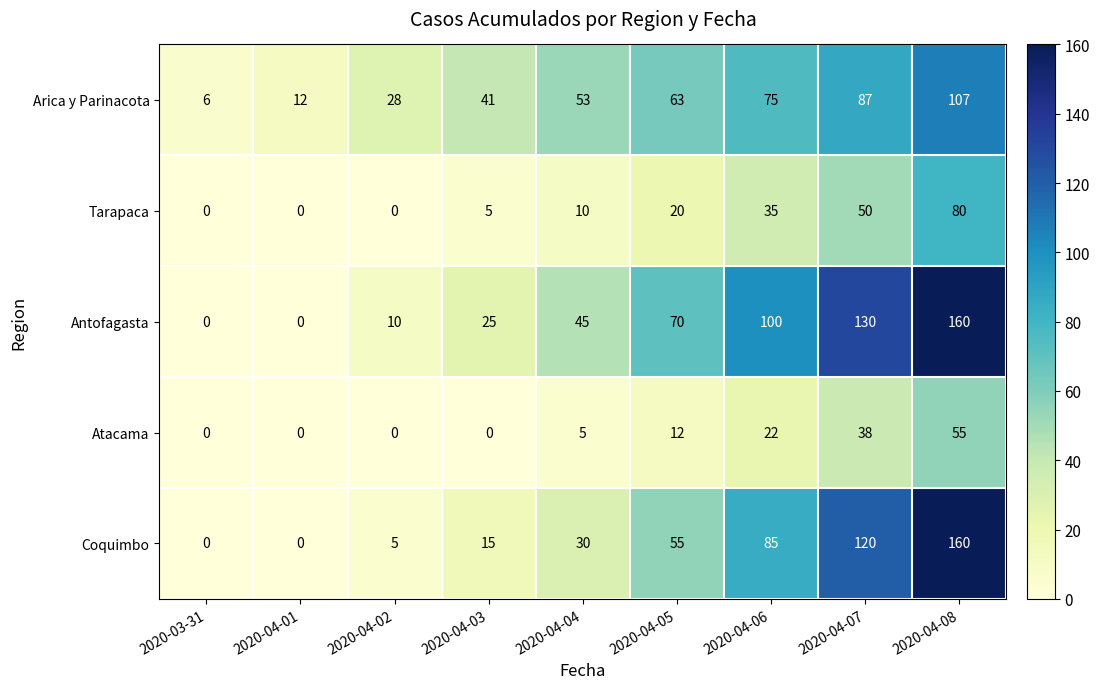

What is the average value of the Coquimbo series?

52